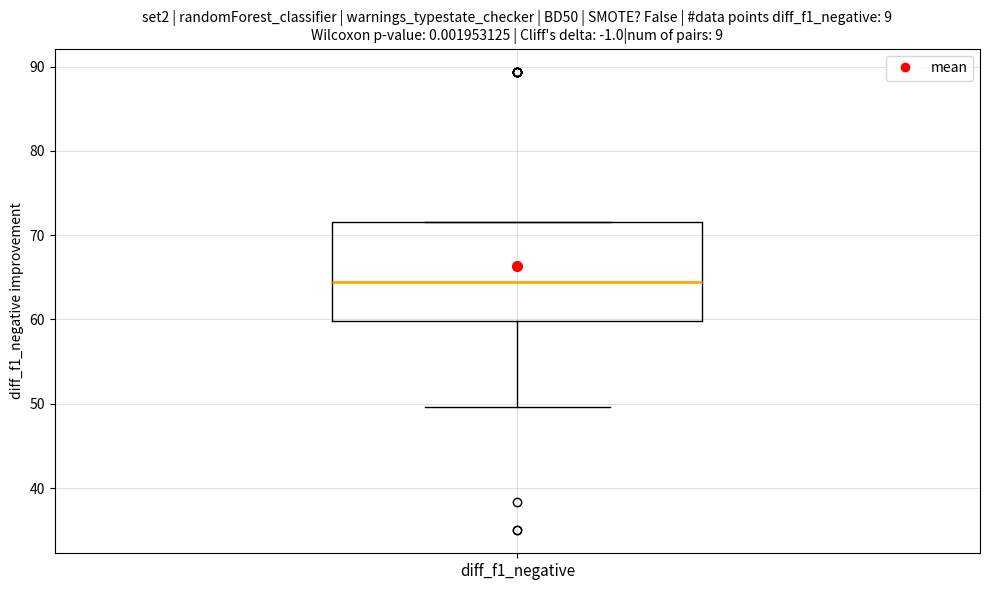

Where does the median line of the box for diff_f1_negative sit on the y-axis? The values are not printed on the chart, so give them approximately, as read against the axis.

64